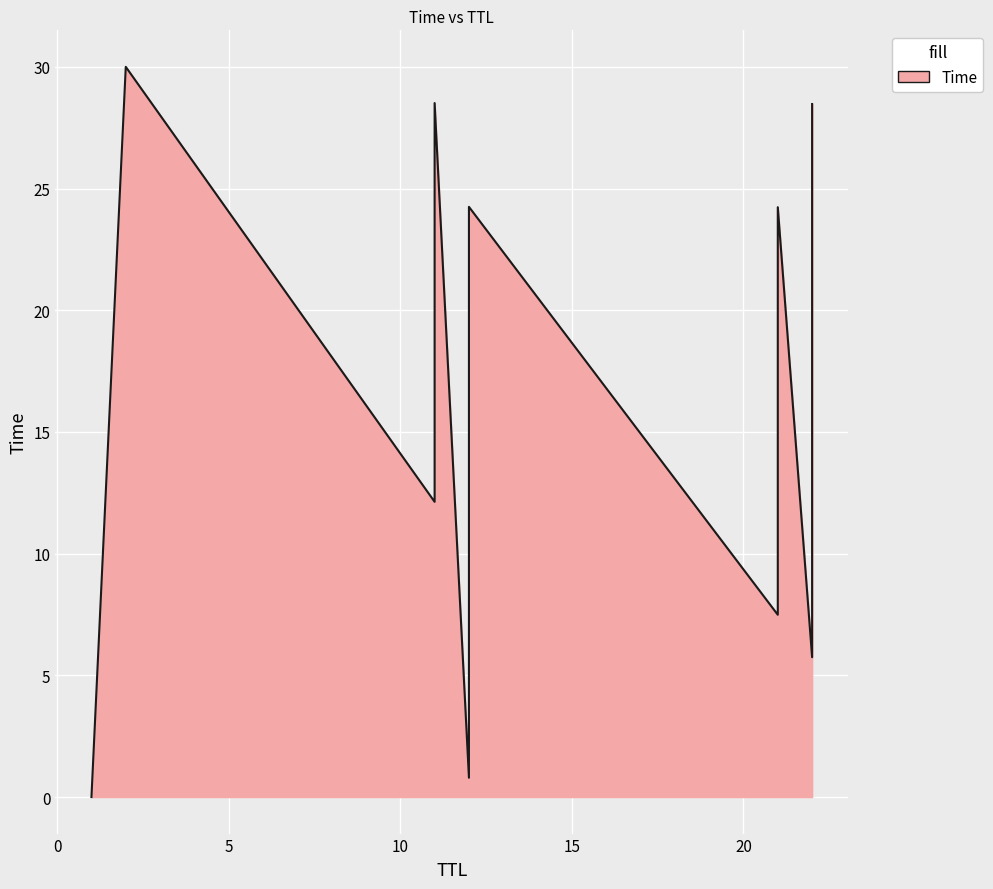

True or false: the data shows 11.4 at 21.

False